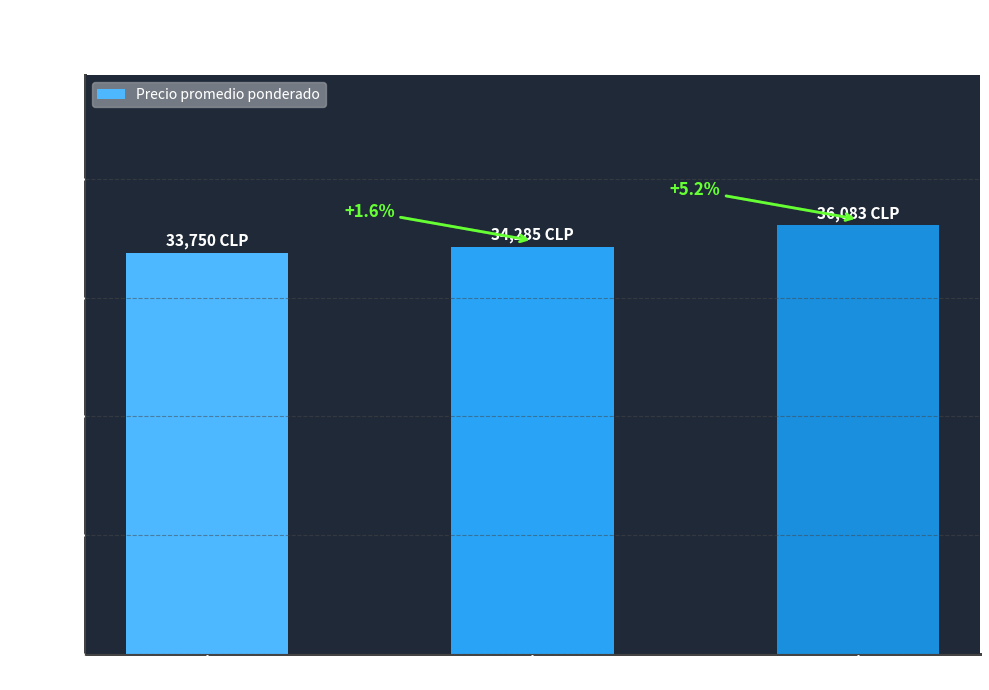

True or false: the data shows 34285.7 at Primera.

True